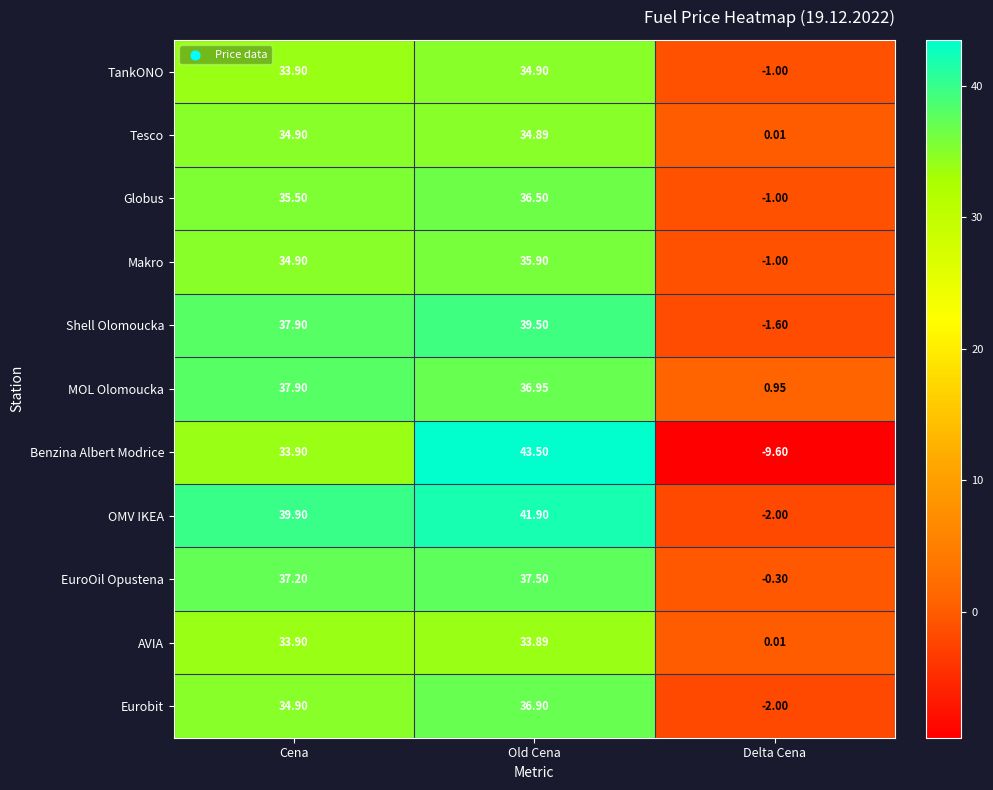

Which series has the largest range (max minus min)?

Benzina Albert Modrice